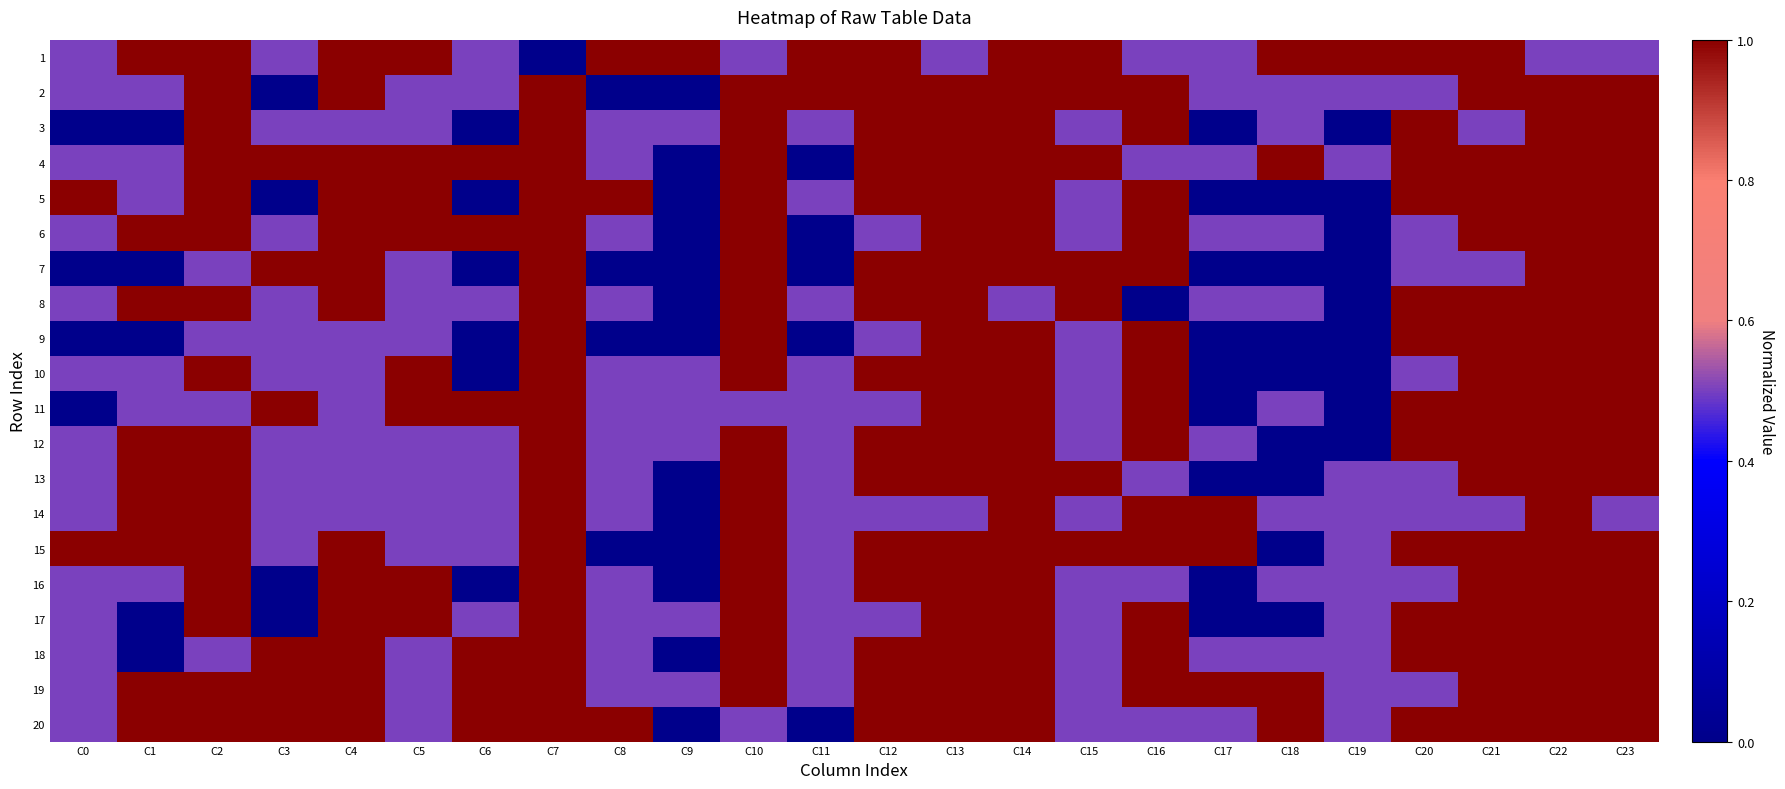

Which series has the largest total across all categories?

19